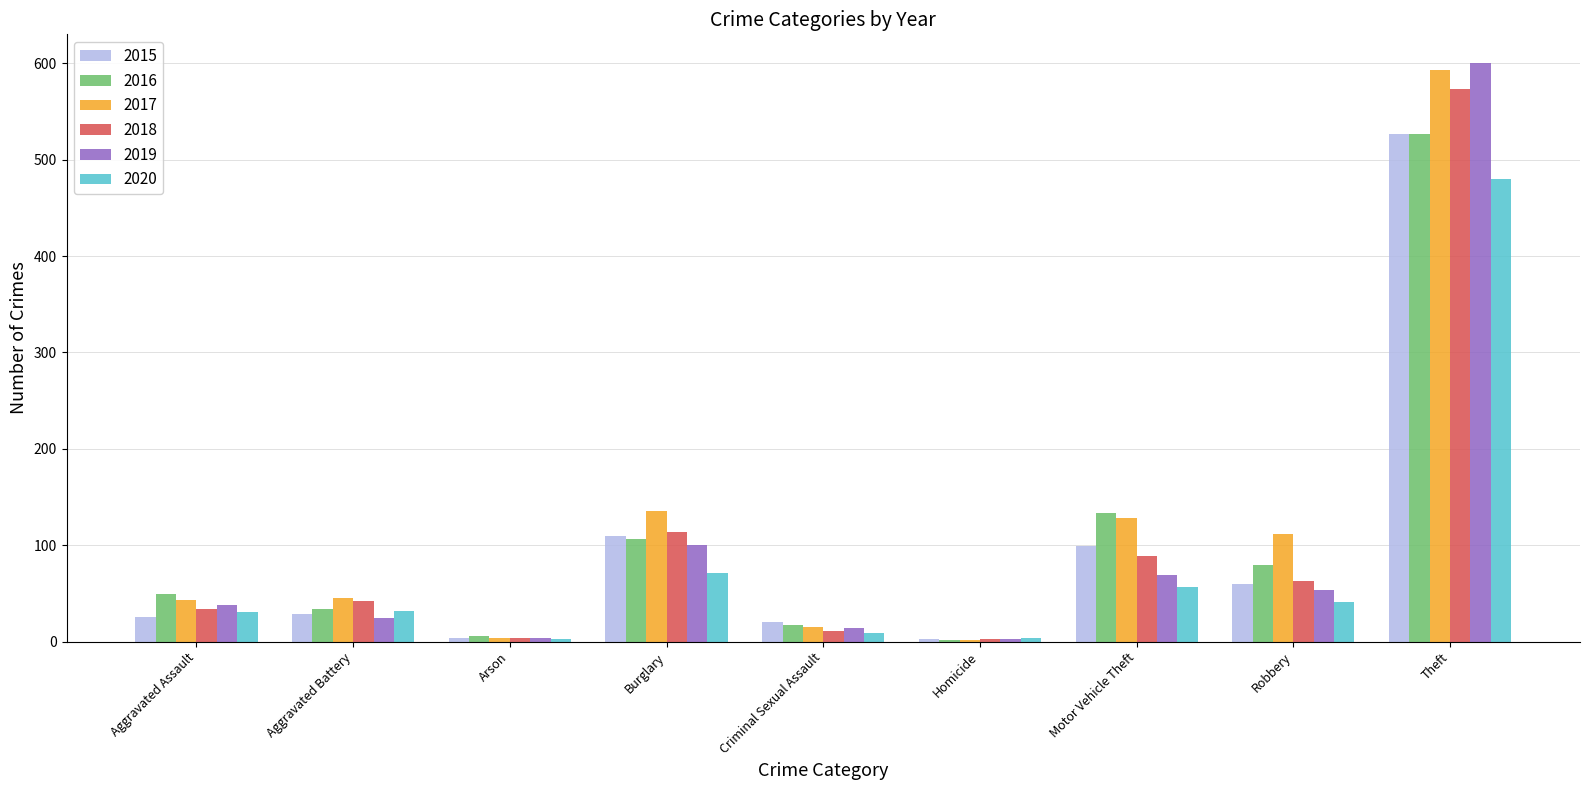

What is the difference between the maximum and minimum values in the 2020 series?

477